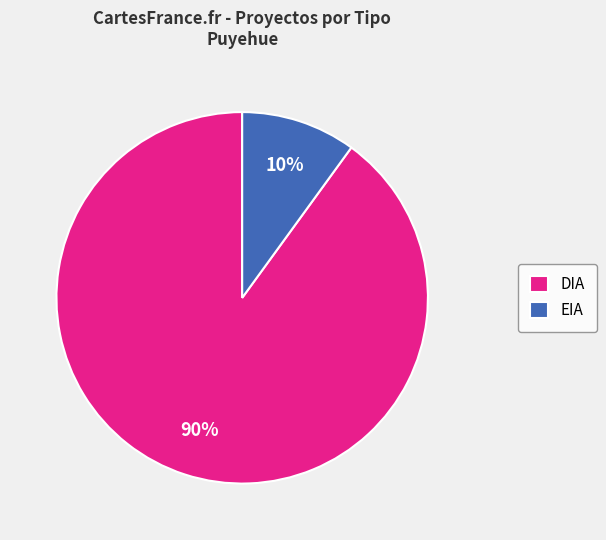

Rank the categories by value from highest to lowest.

DIA, EIA